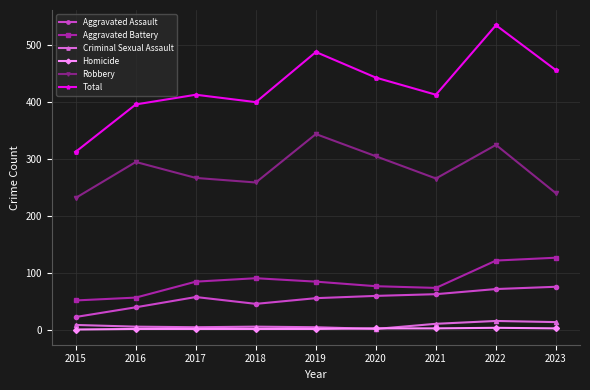

True or false: Aggravated Assault and Homicide intersect in this chart.

False